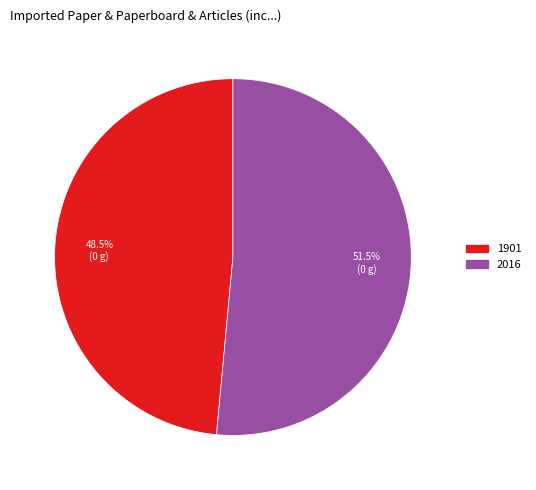

Is the sum of 1901 and 2016 greater than half?

Yes